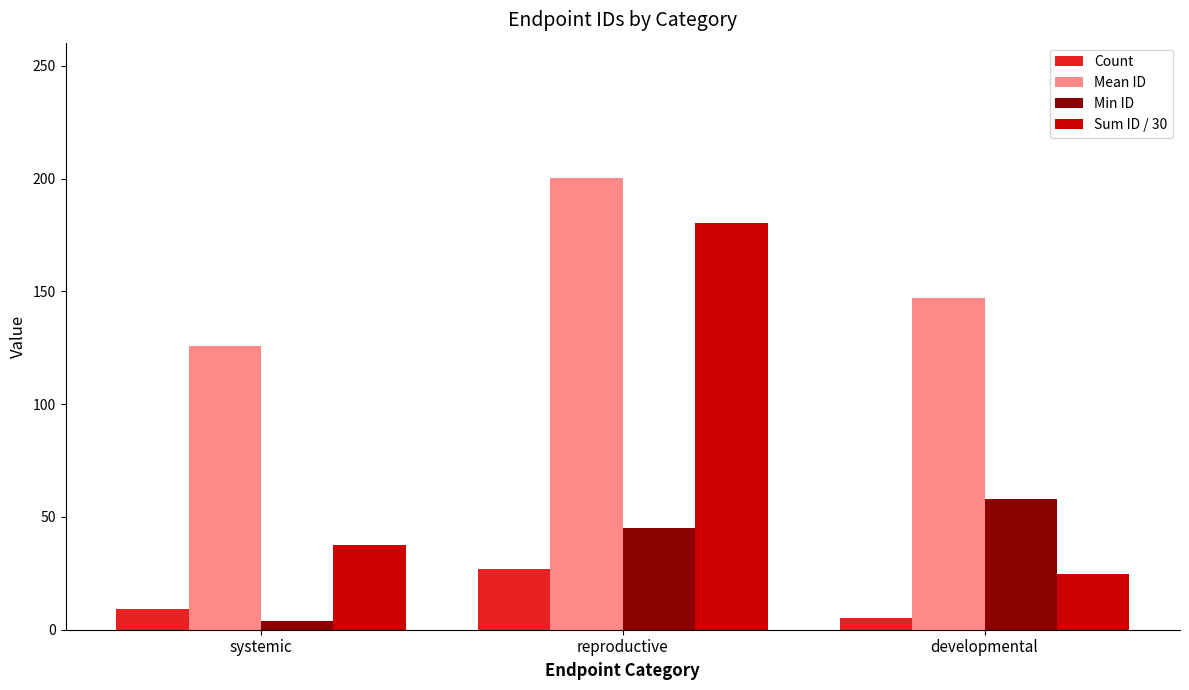

At how many categories does at least one series exceed 46?

3